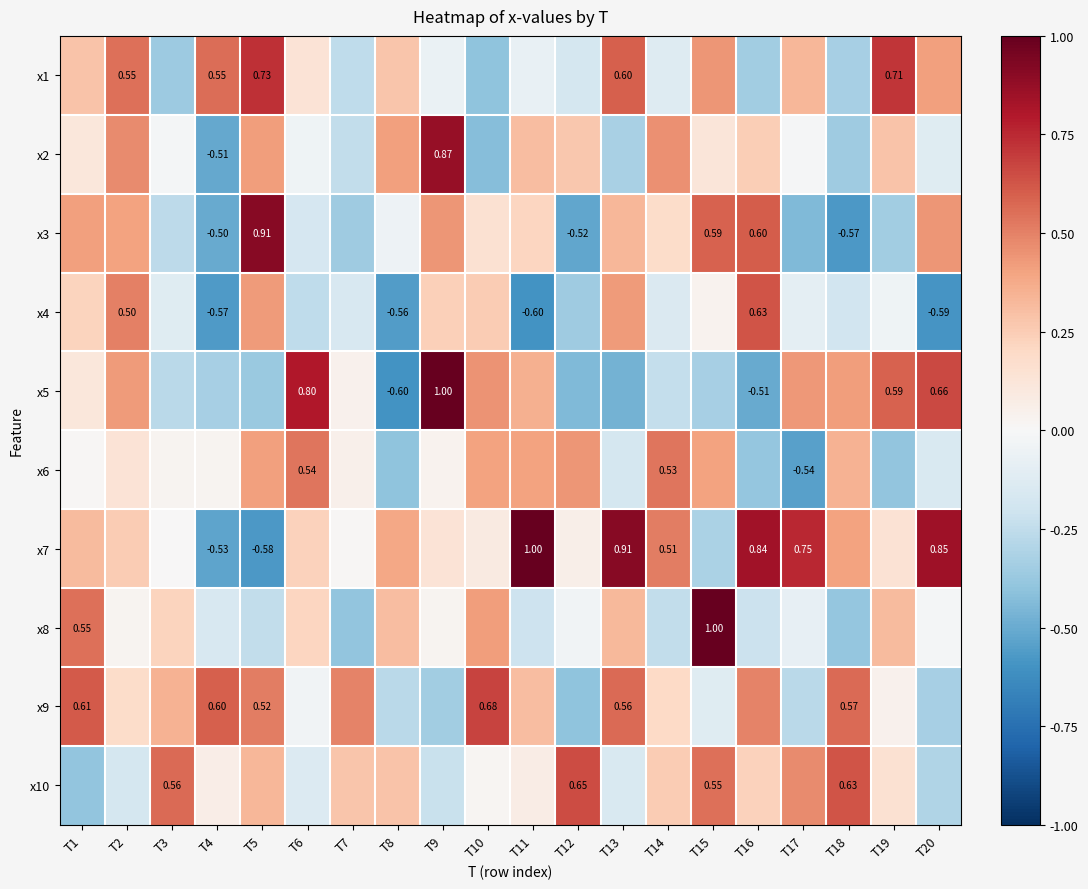

Is it true that x4 equals -0.0 at T19?

True